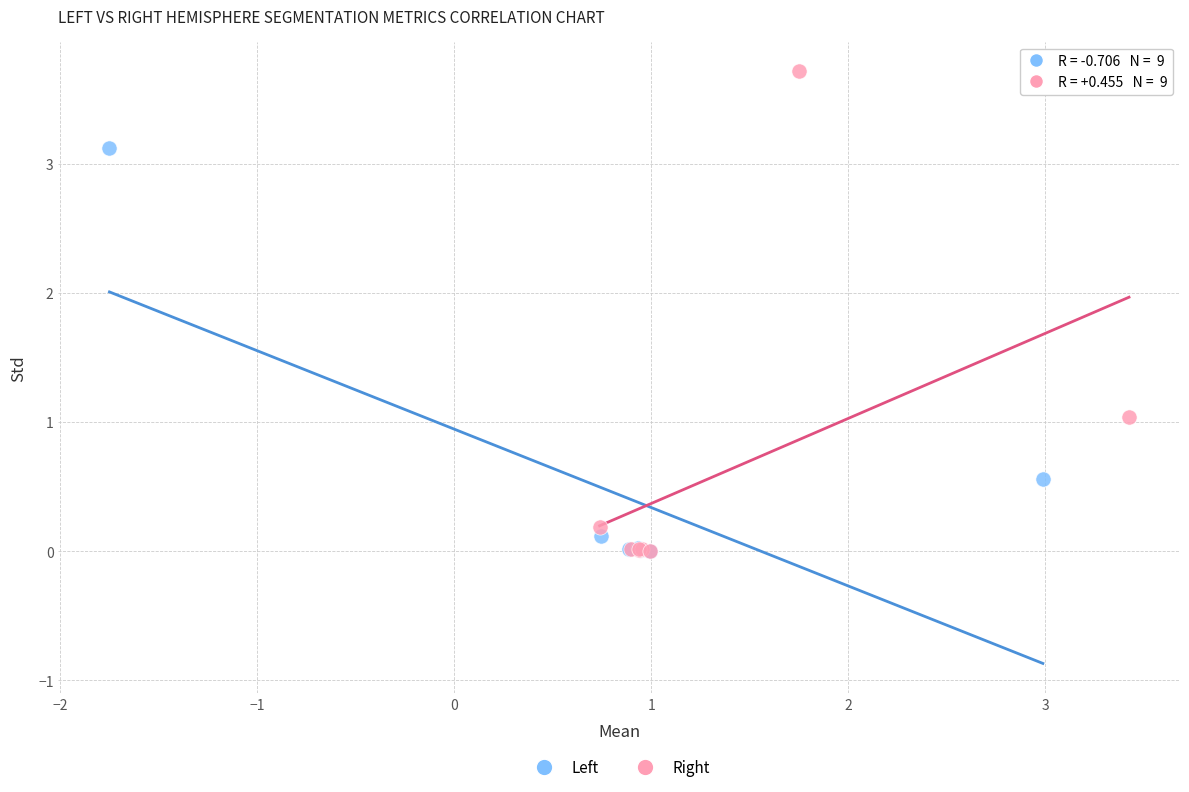

Which series has the widest spread of Y values?

Right